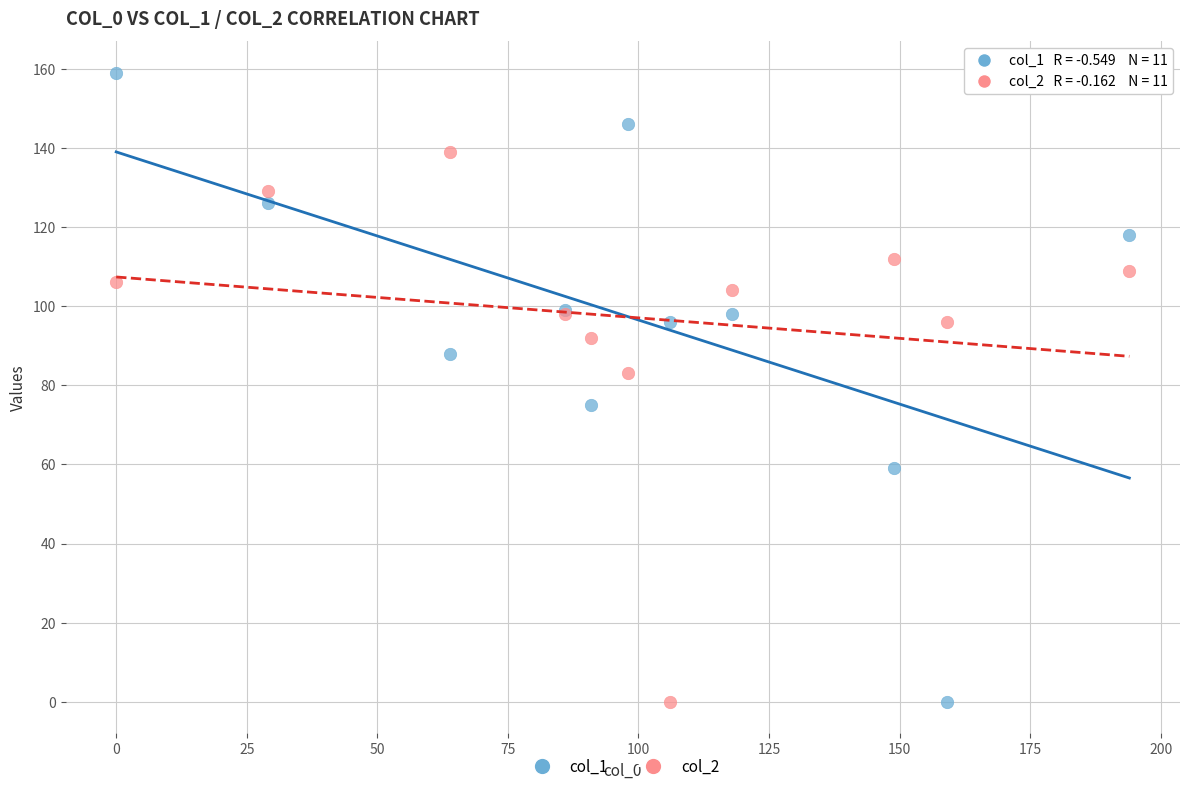

Which series reaches the maximum Y coordinate?

col_1